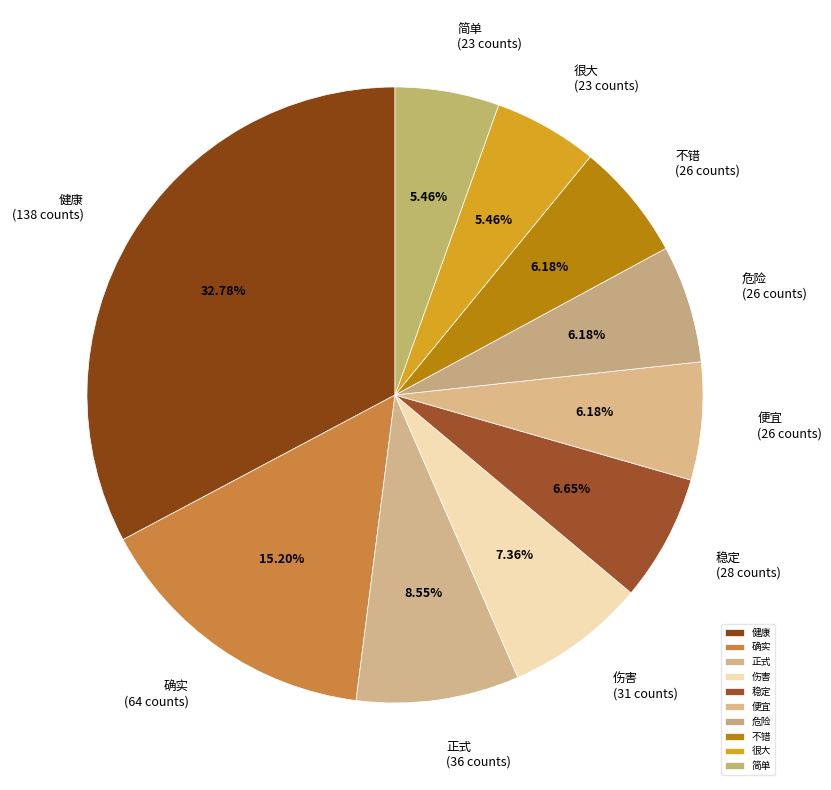

What is the total percentage of 伤害 and 简单?

12.8%